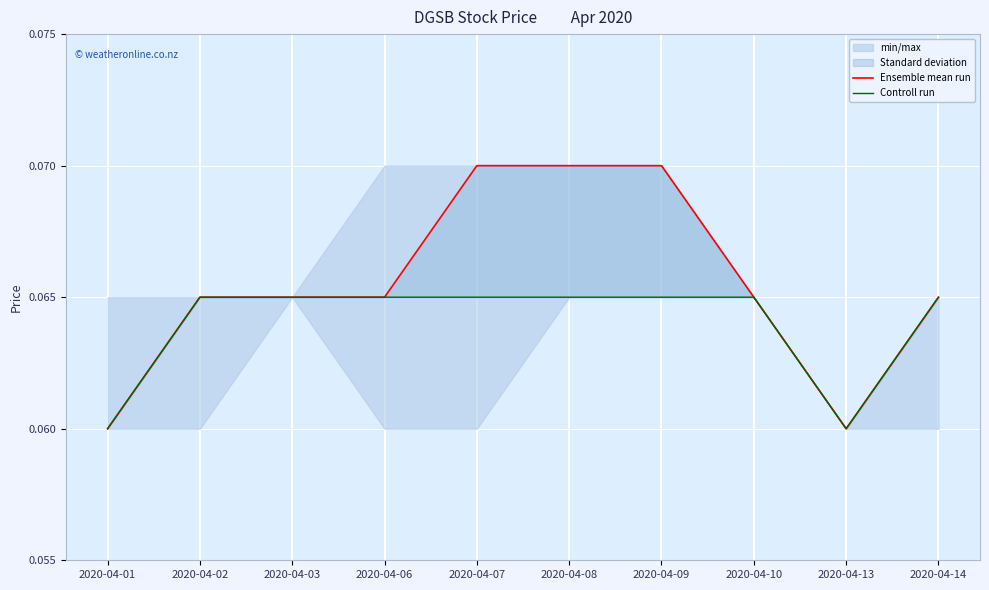

At which label is Controll run closest to 0?

2020-04-01